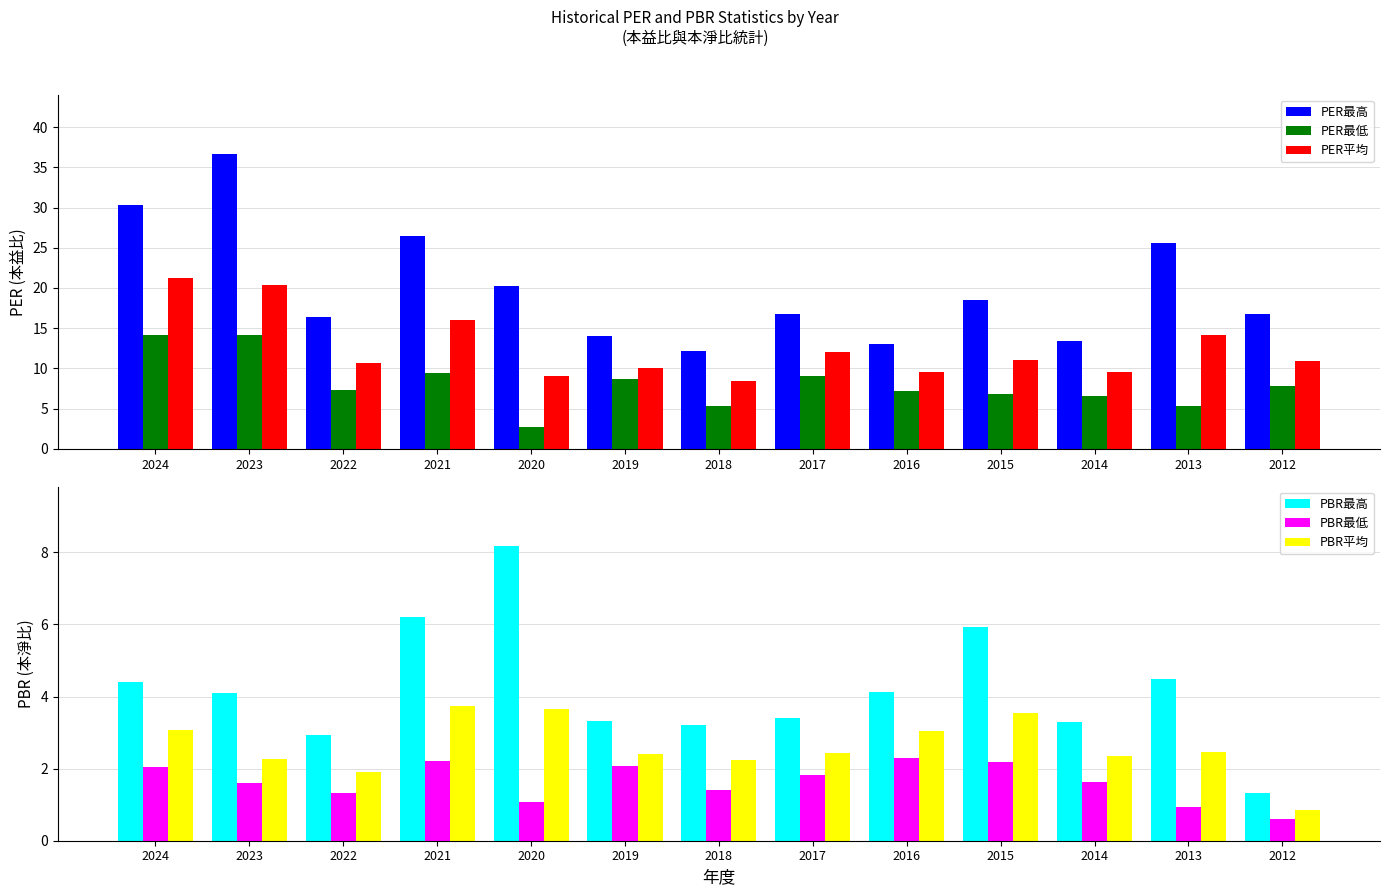

Which has a higher value, 2016 or 2024?

2024